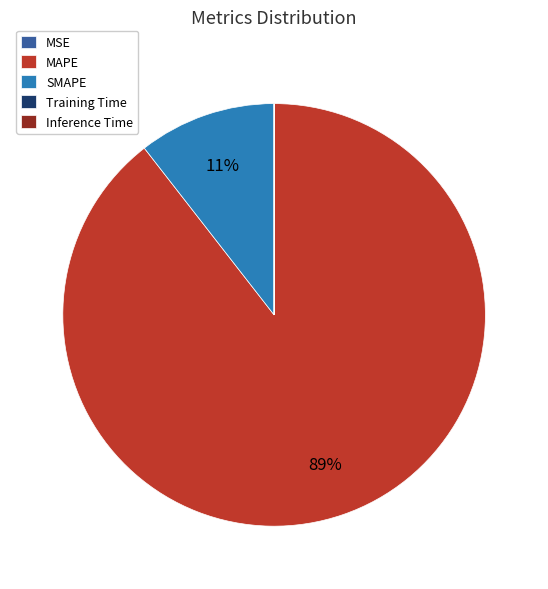

True or false: SMAPE accounts for 23% of the total.

False